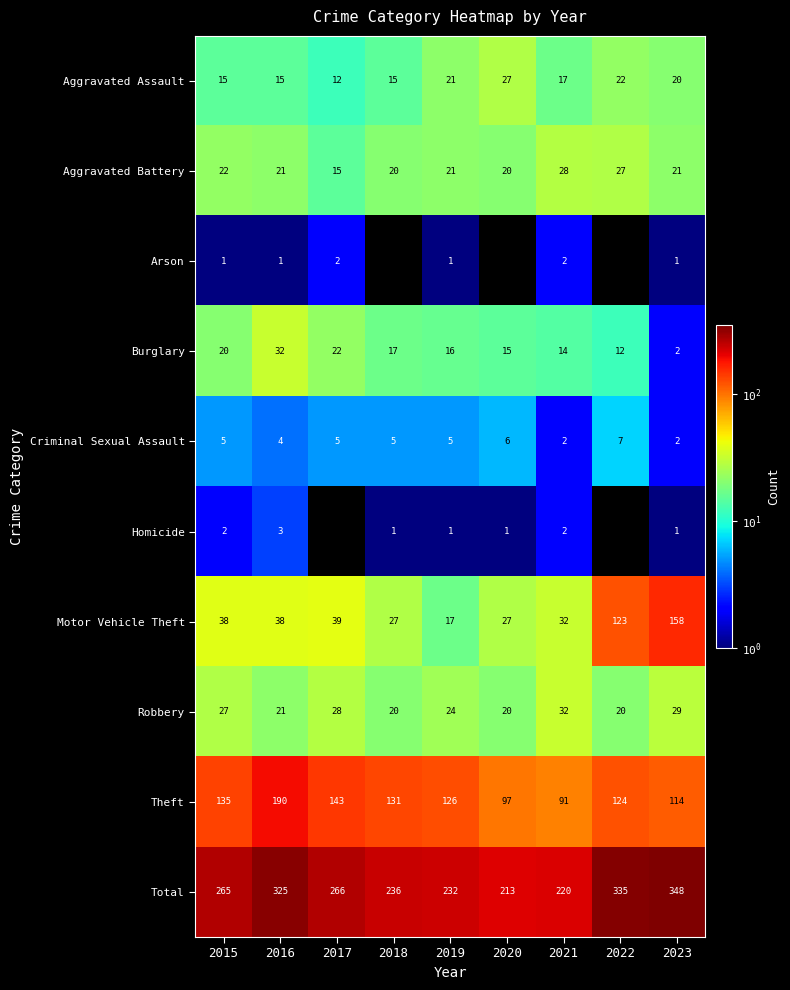

True or false: Aggravated Assault has a value of 6 at 2016.

False